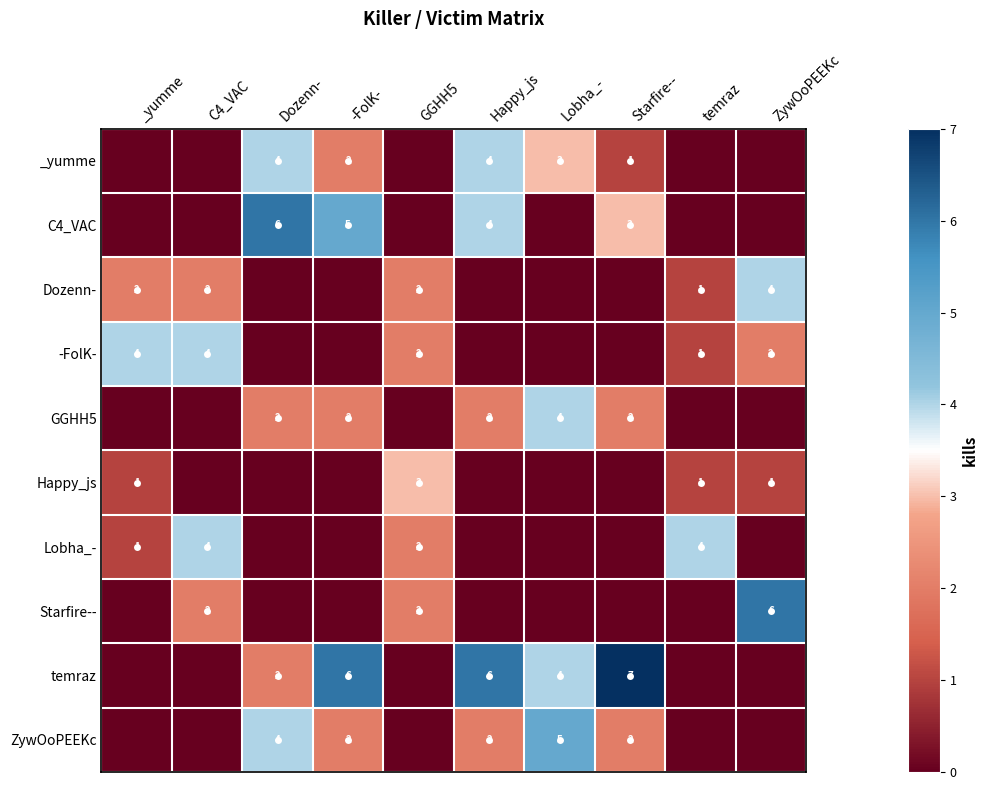

Is it true that -FolK- equals 4 at C4_VAC?

True